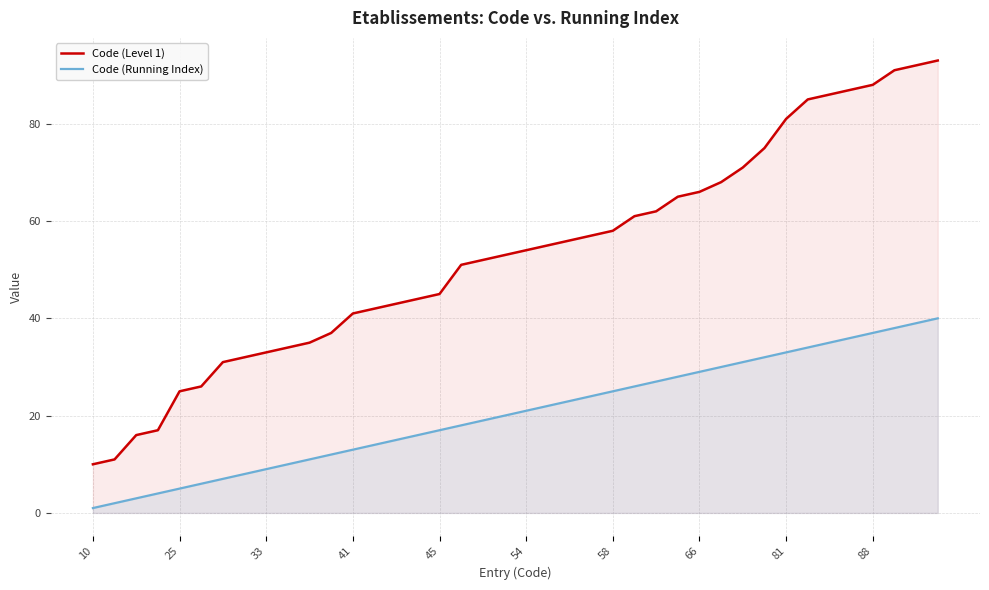

What is the maximum value shown in the chart?

93